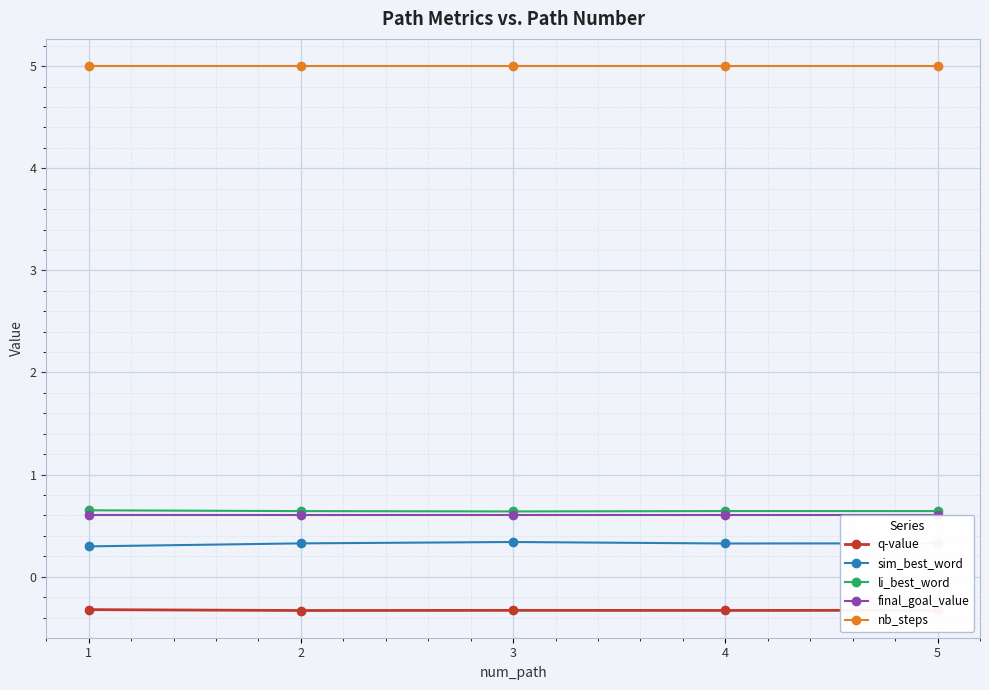

What is the difference between the highest and lowest values at 2?

5.3